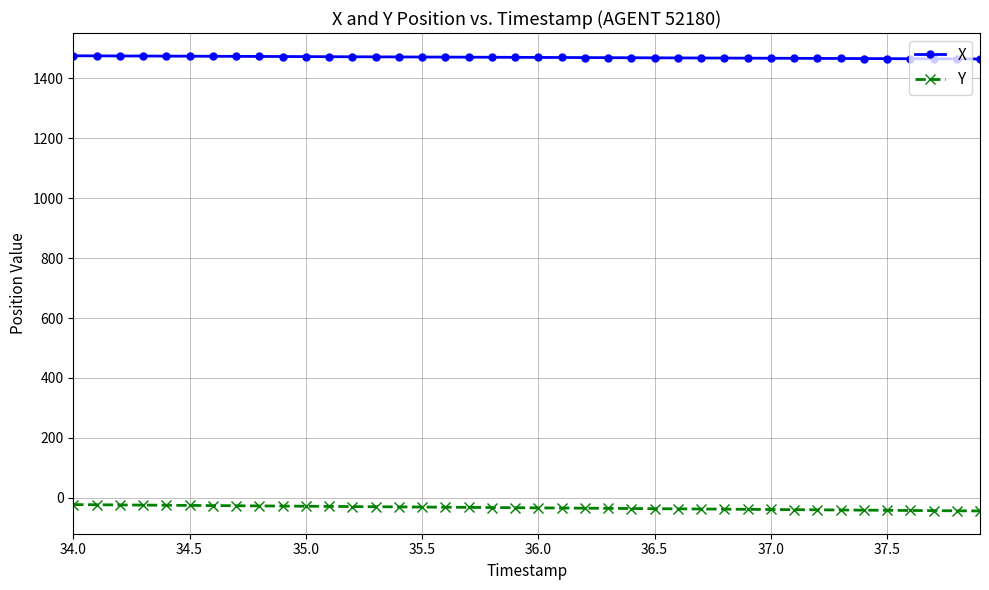

True or false: X and Y intersect in this chart.

False